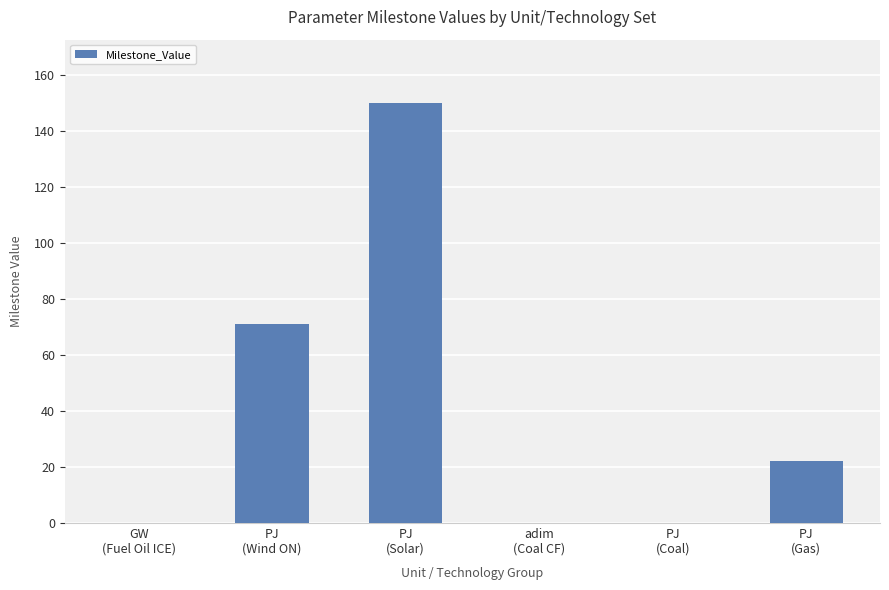

What is the maximum value shown in the chart?

150